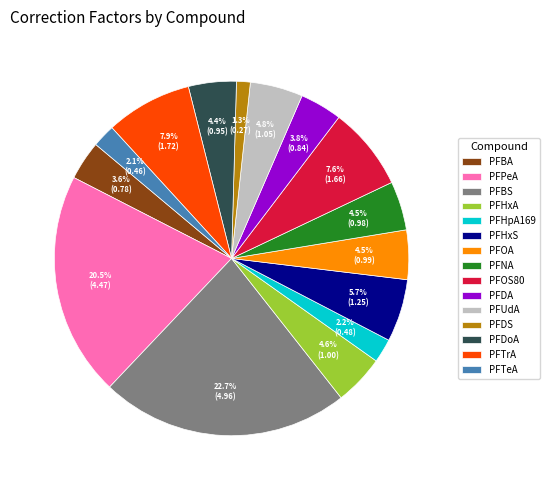

Combined, what portion of the pie is PFHpA169 and PFHxA?

6.8%